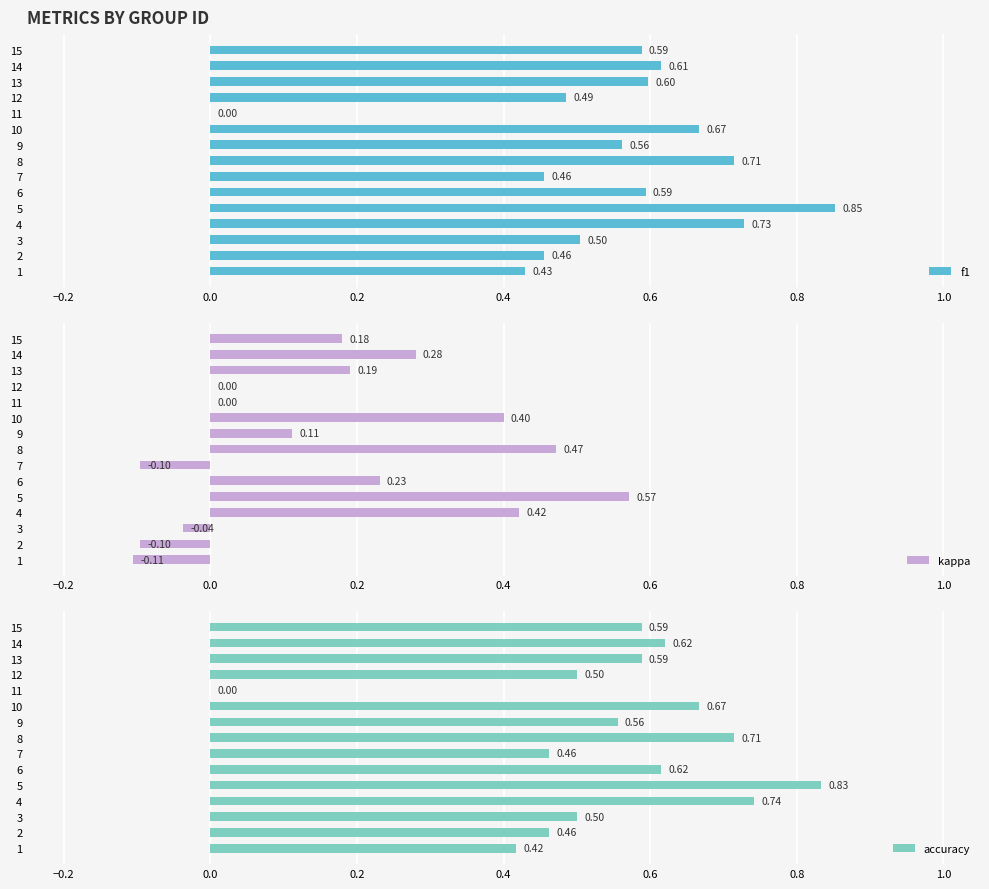

Is it true that f1 equals 0.8 at 7?

False